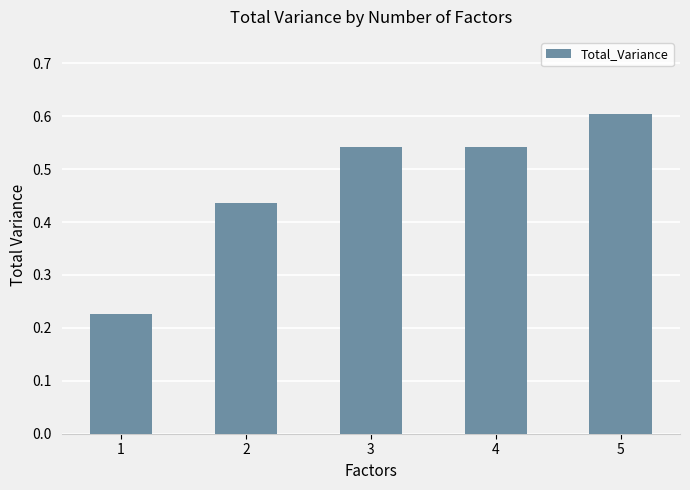

Is it true that the value at 2 is 0.2?

False